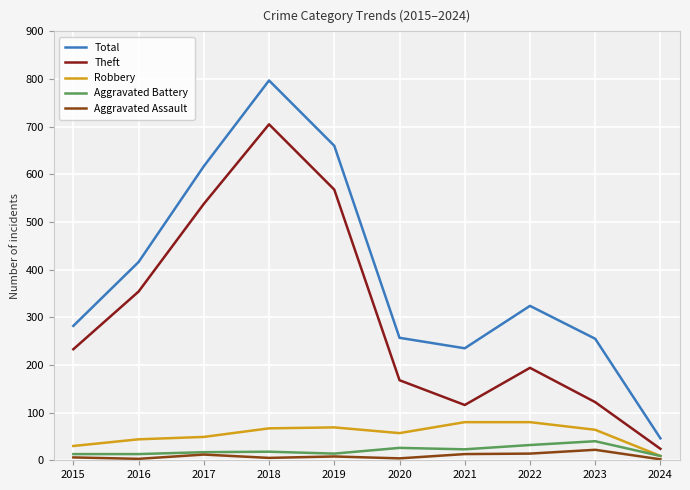

True or false: Theft has a value of 968 at 2017.

False